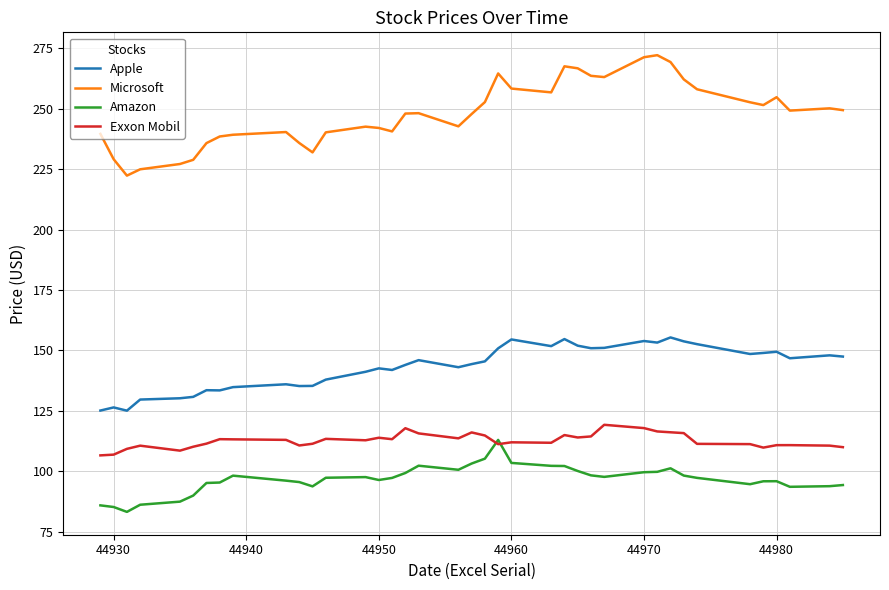

Which series has the largest range (max minus min)?

Microsoft